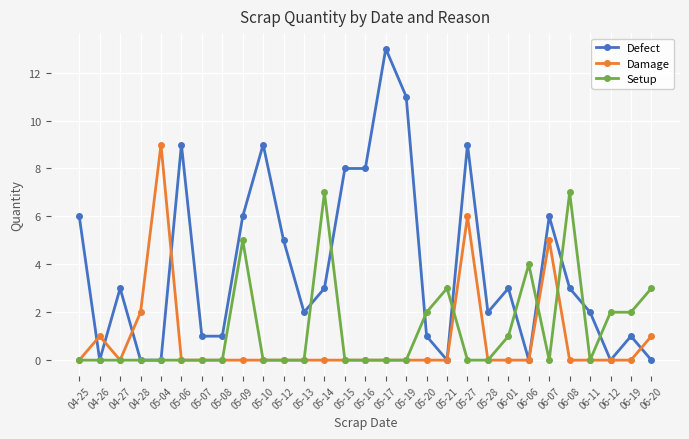

Where is the first local minimum for Damage?

04-27